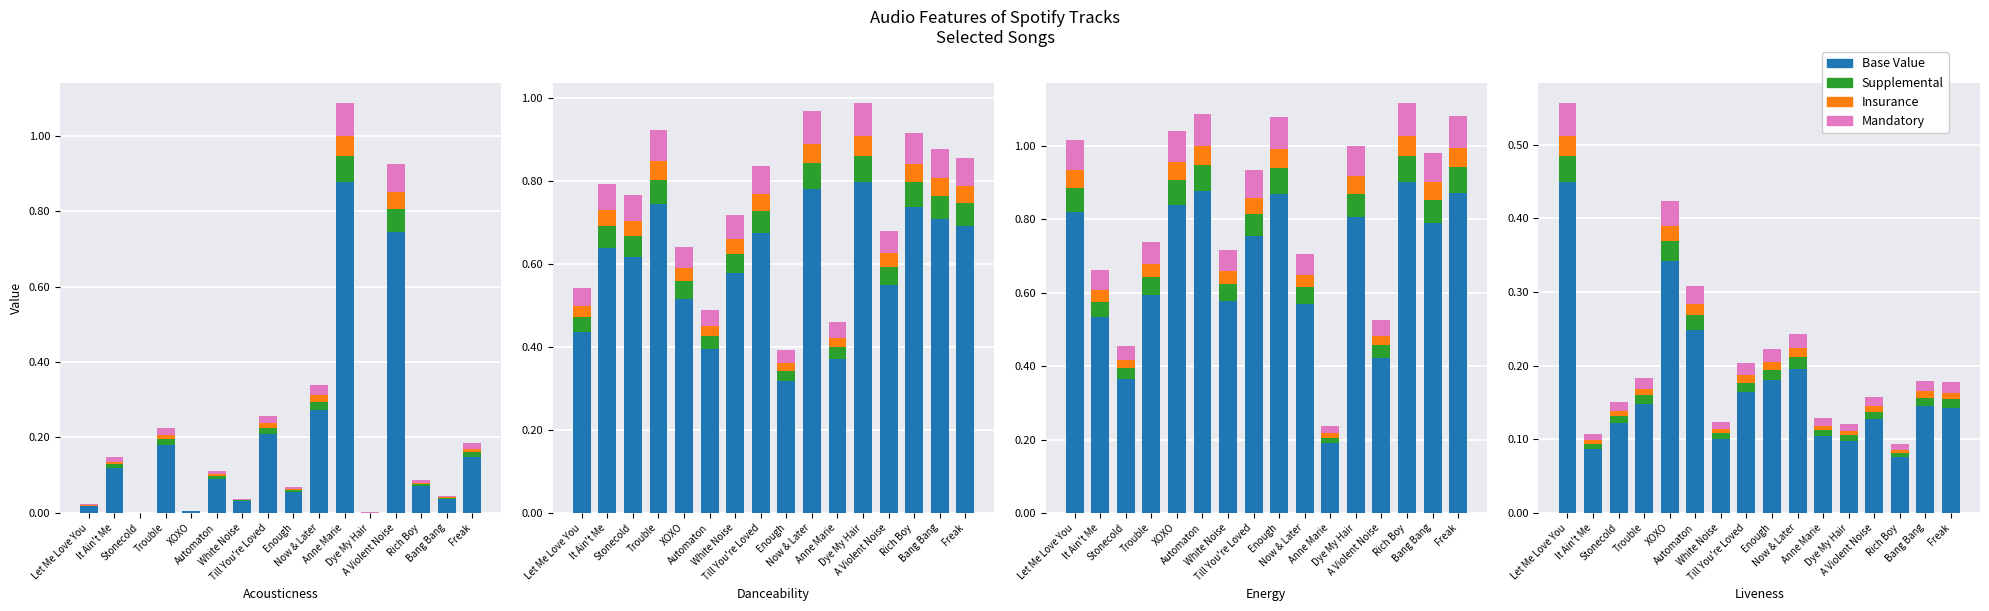

Where is Supplemental nearest to the value 0?

Rich Boy